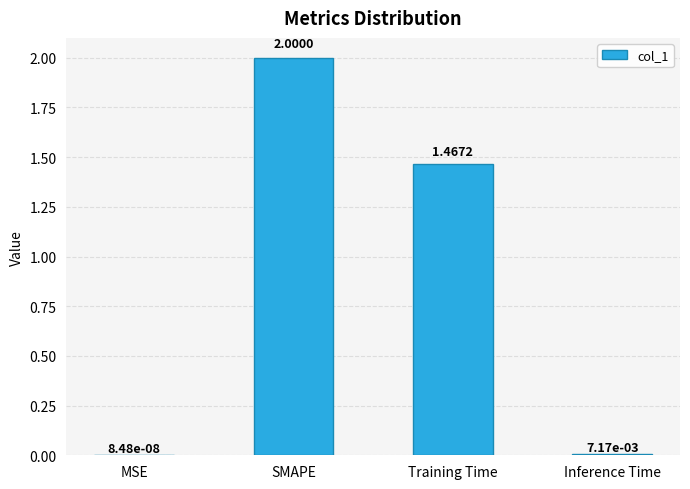

At which category does the chart reach its peak across all series?

SMAPE